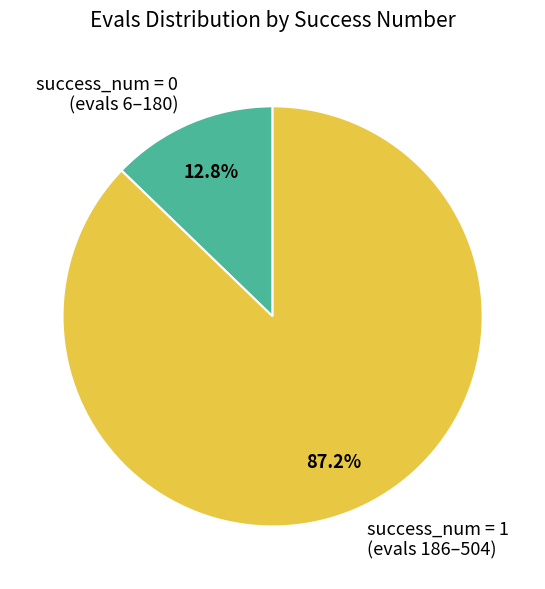

Count the number of slices in the pie.

2